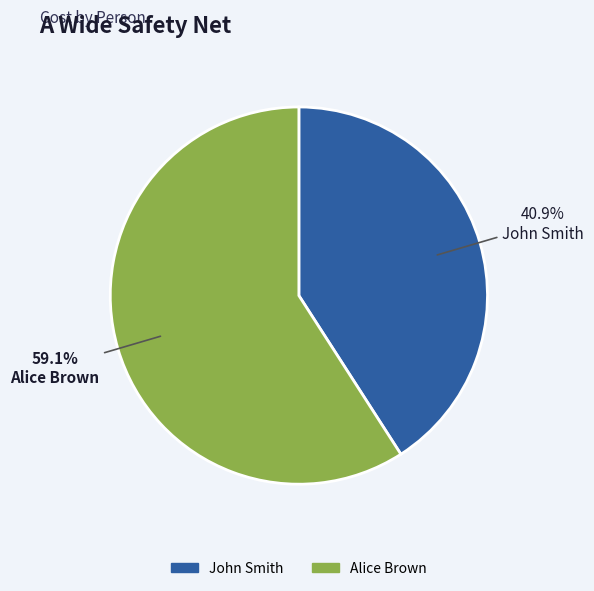

To the nearest percent, what is the combined percentage of John Smith and Alice Brown?

100%